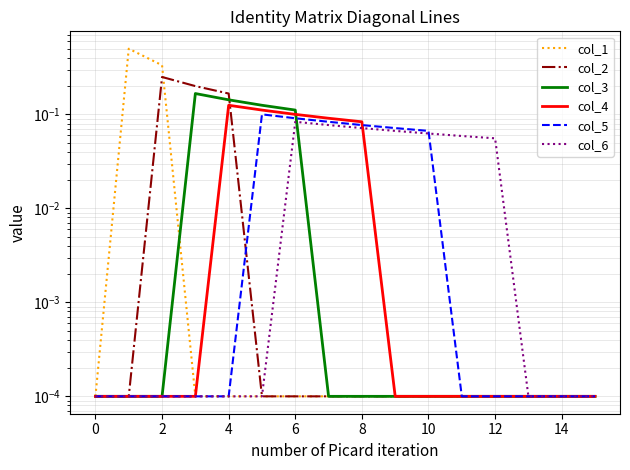

True or false: col_4 and col_5 intersect in this chart.

True